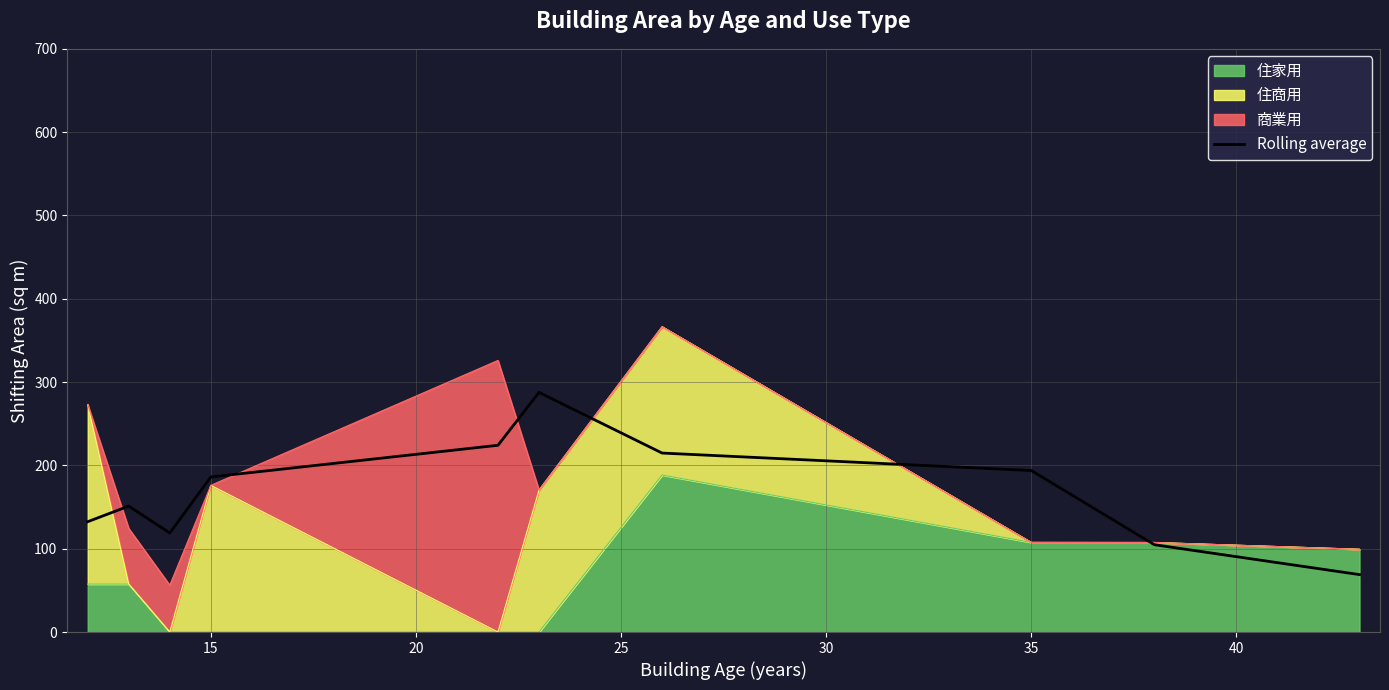

How many lines are shown in the chart?

1